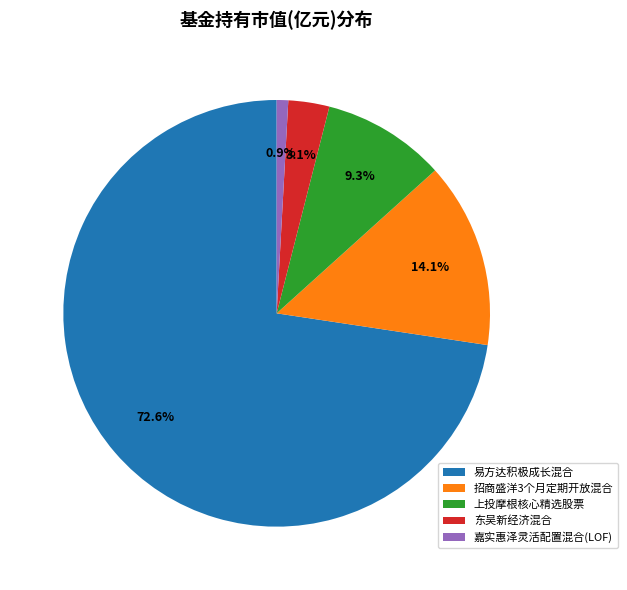

Is it true that 上投摩根核心精选股票 is 3% of the pie?

False